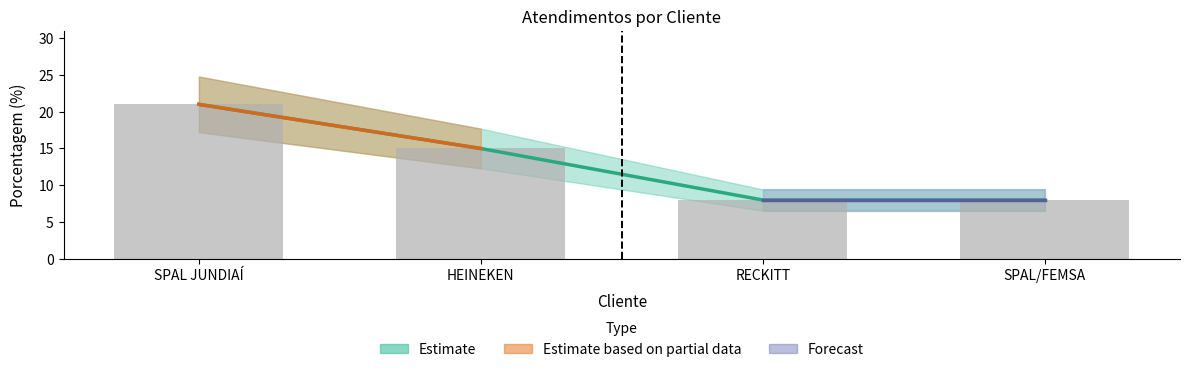

How many bars are there in total?

4